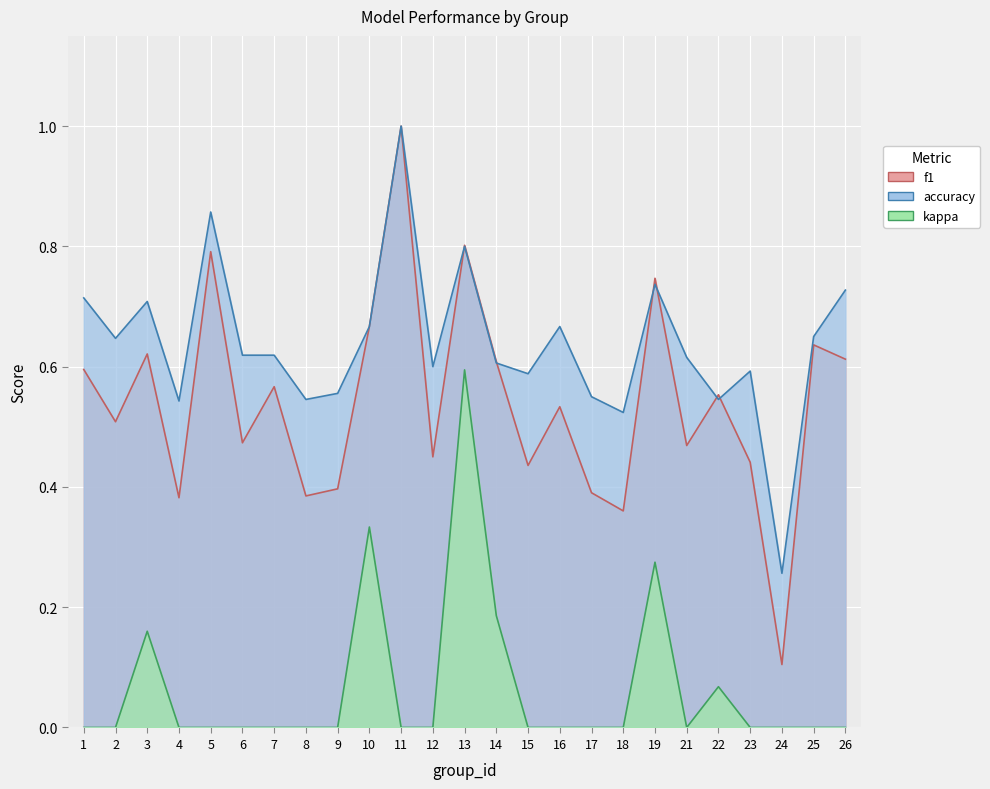

Reading right to left, list all the values displayed in this chart.

f1: 0.6	0.6	0.1	0.4	0.6	0.5	0.7	0.4	0.4	0.5	0.4	0.6	0.8	0.5	1.0	0.7	0.4	0.4	0.6	0.5	0.8	0.4	0.6	0.5	0.6
accuracy: 0.7	0.7	0.3	0.6	0.5	0.6	0.7	0.5	0.6	0.7	0.6	0.6	0.8	0.6	1.0	0.7	0.6	0.5	0.6	0.6	0.9	0.5	0.7	0.6	0.7
kappa: 0.0	0.0	0.0	0.0	0.1	0.0	0.3	0.0	0.0	0.0	0.0	0.2	0.6	0.0	0.0	0.3	0.0	0.0	0.0	0.0	0.0	0.0	0.2	0.0	0.0